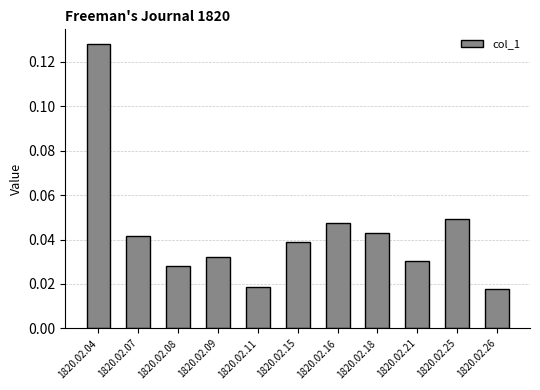

How many categories are shown in the chart?

11